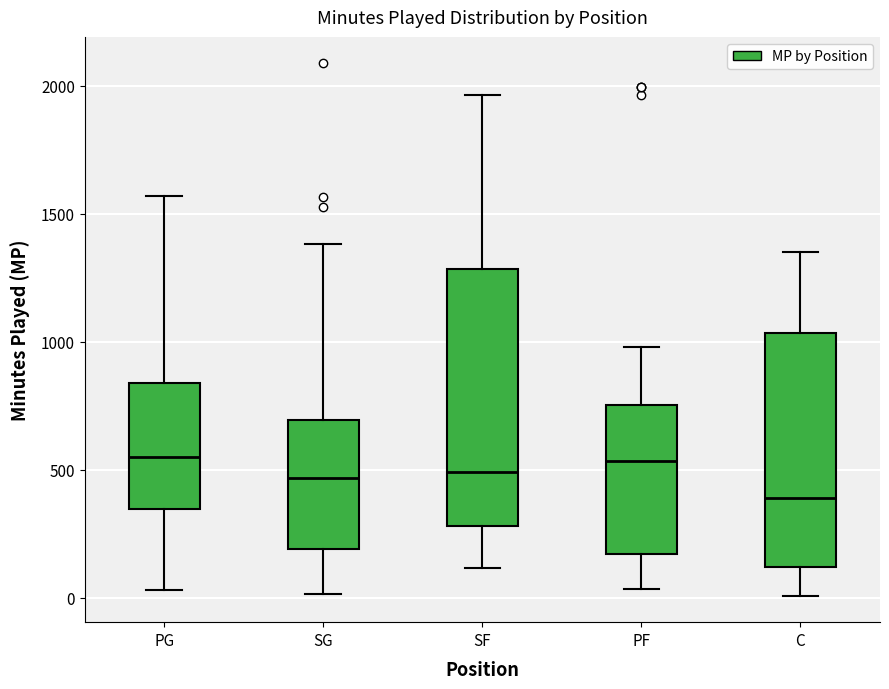

Where is the upper edge of the box for C on the y-axis? The values are not printed on the chart, so give them approximately, as read against the axis.

1050